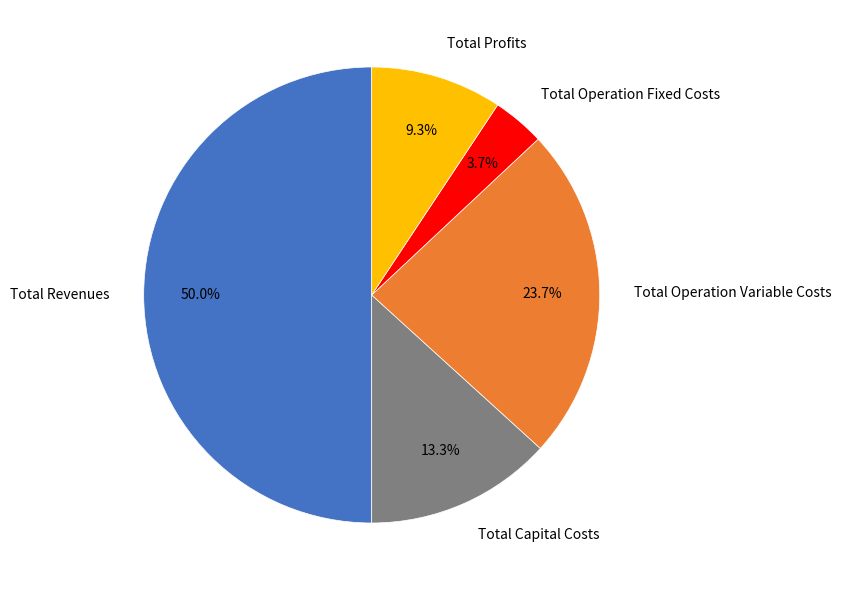

Rank the categories by value from lowest to highest.

Total Operation Fixed Costs, Total Profits, Total Capital Costs, Total Operation Variable Costs, Total Revenues